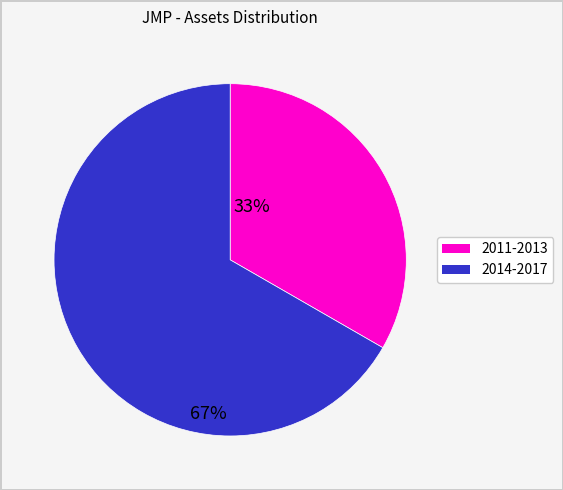

Is there any slice that represents more than half of the pie?

Yes